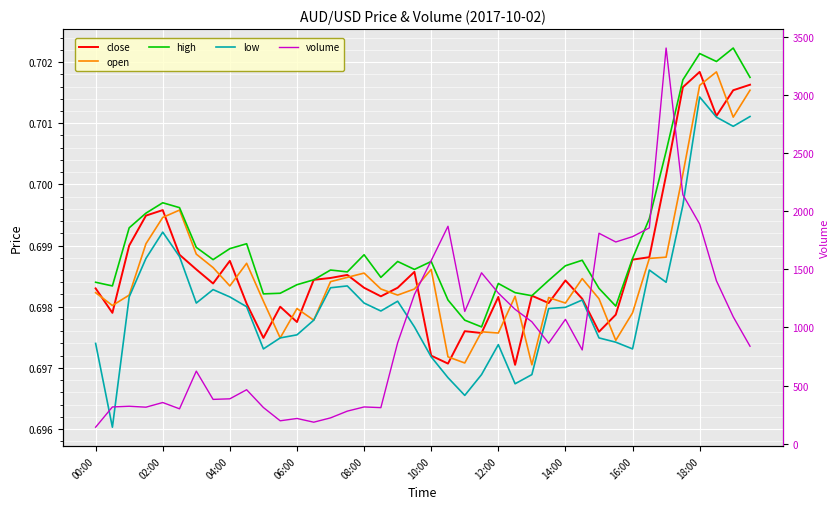

What are all the series names shown in the legend?

close, open, high, low, volume